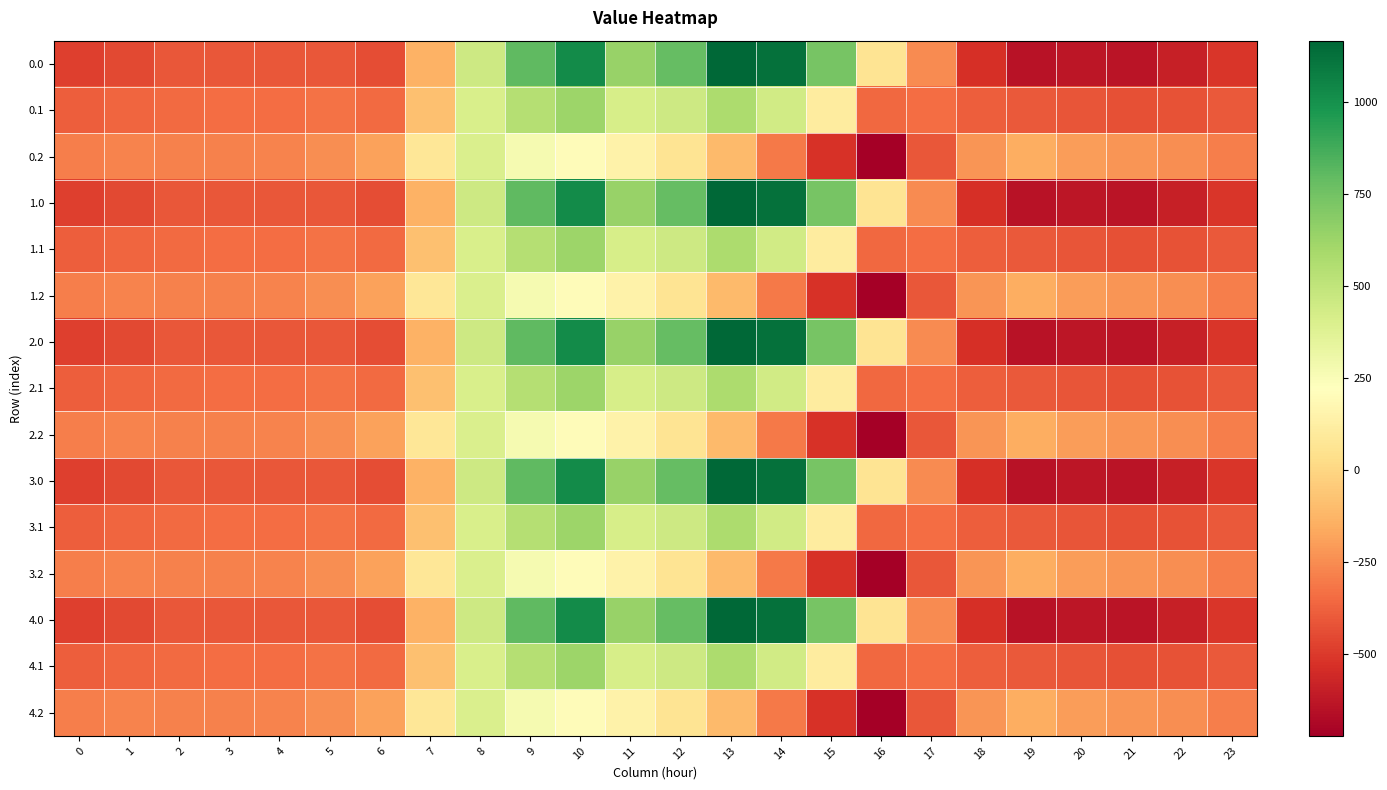

Which category has the lowest value across all series?

16